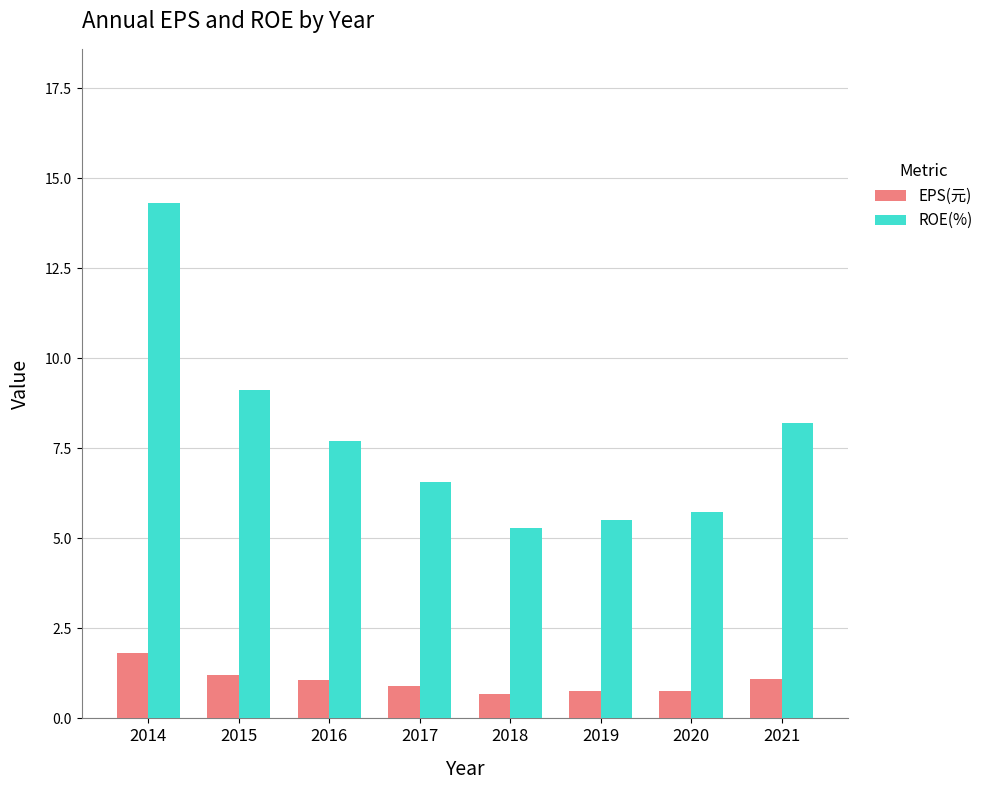

How many bars are there in total?

16